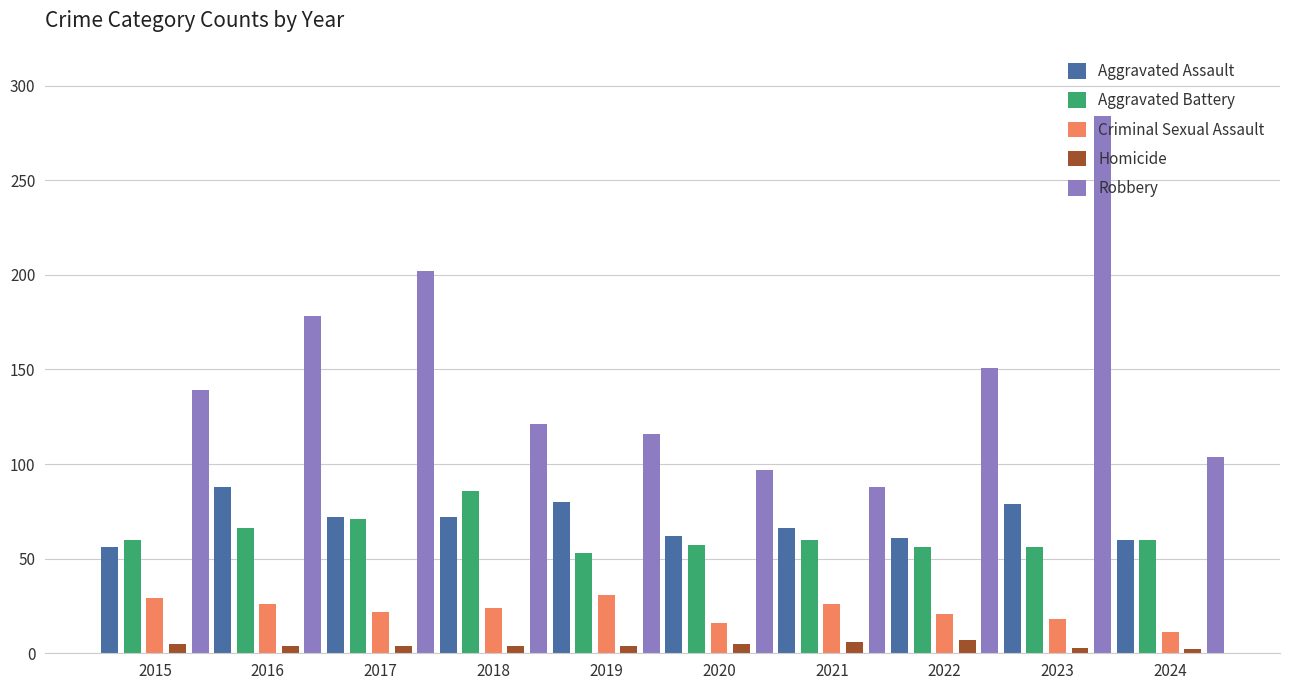

Which category has the highest value in the Robbery series?

2023